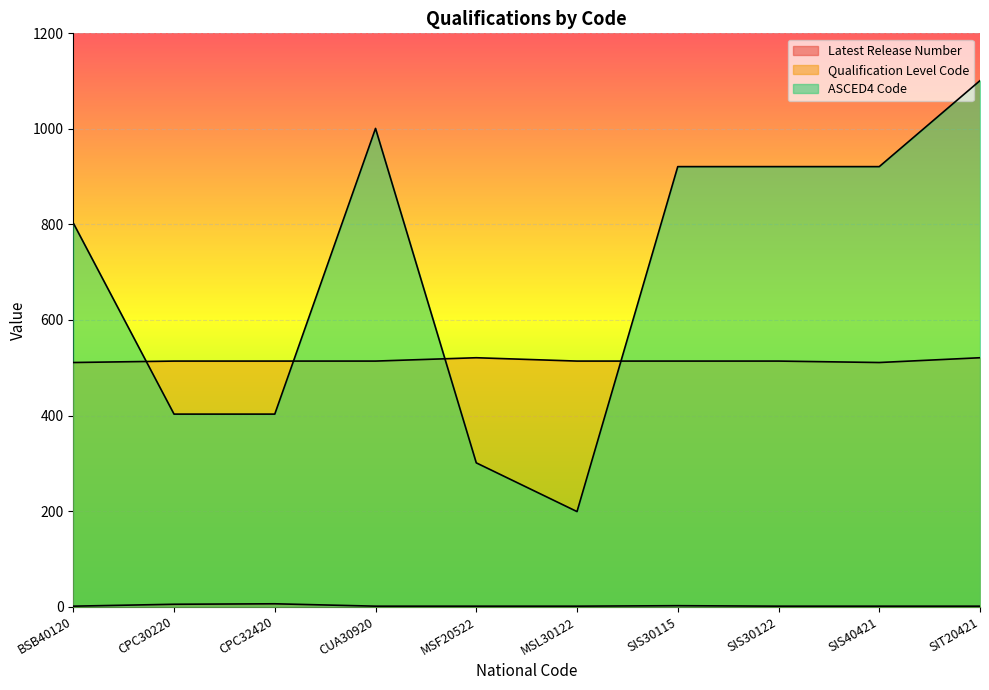

How many interior local peaks does the Latest Release Number series have?

2